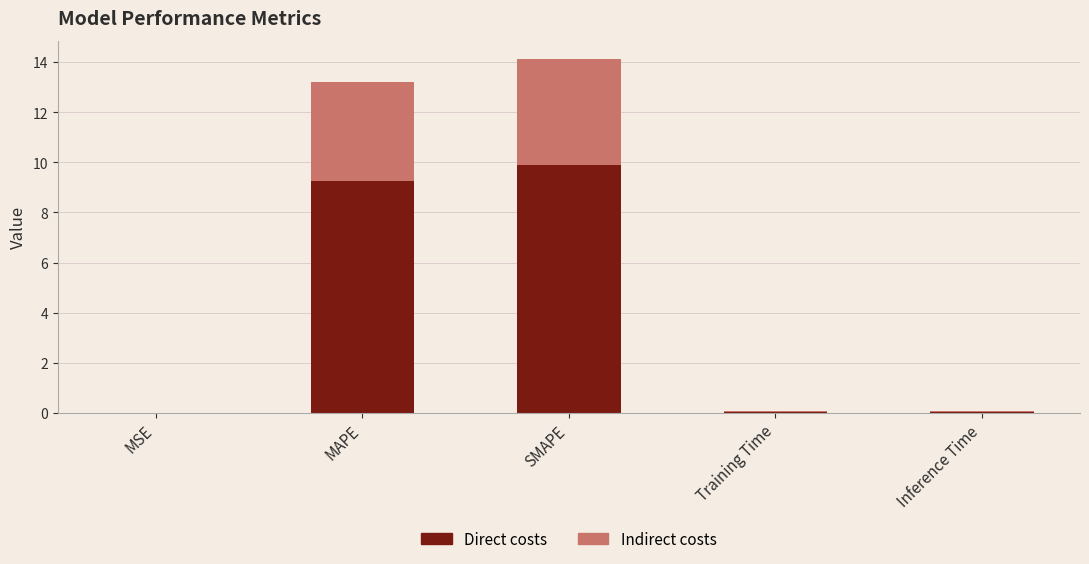

At which category is the sum across all series the highest?

SMAPE